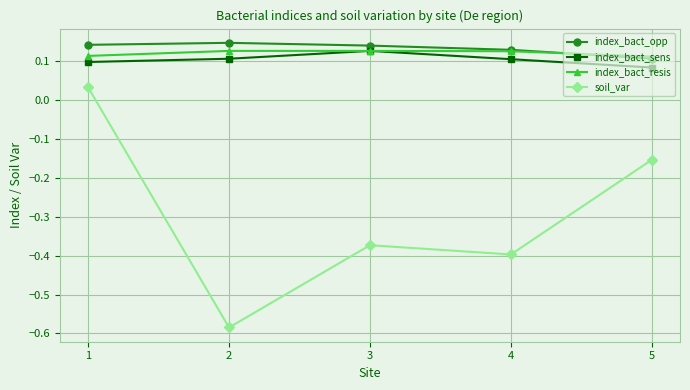

Is this an area chart (filled region under the line)?

No